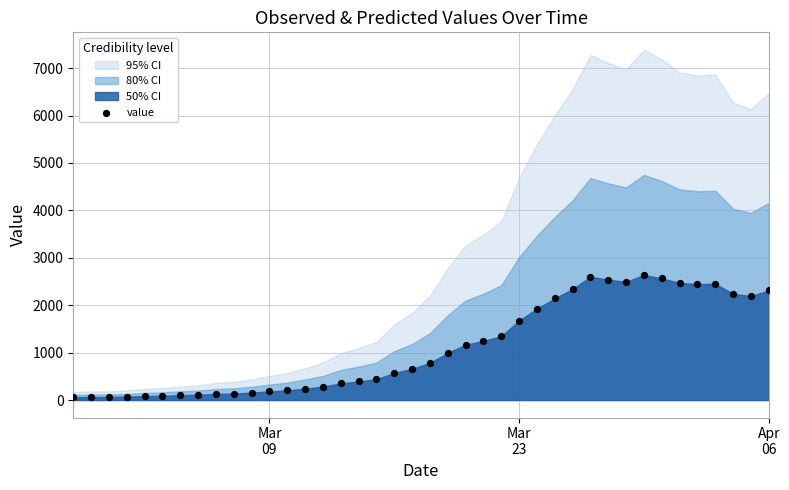

What is the range of Y values (max minus min)?

2577